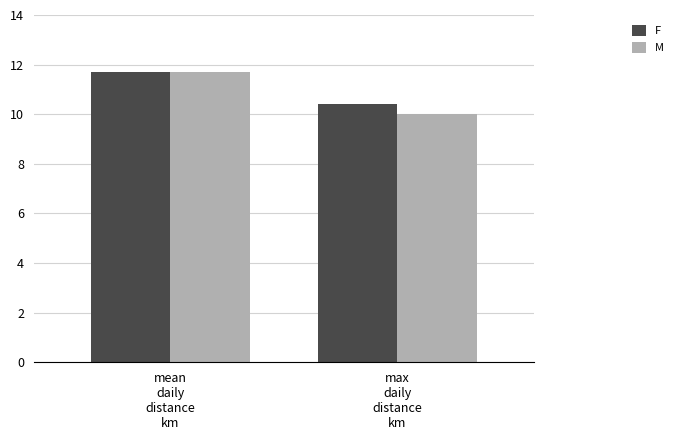

What is the value of the F bar at the 2nd from the left?

10.4